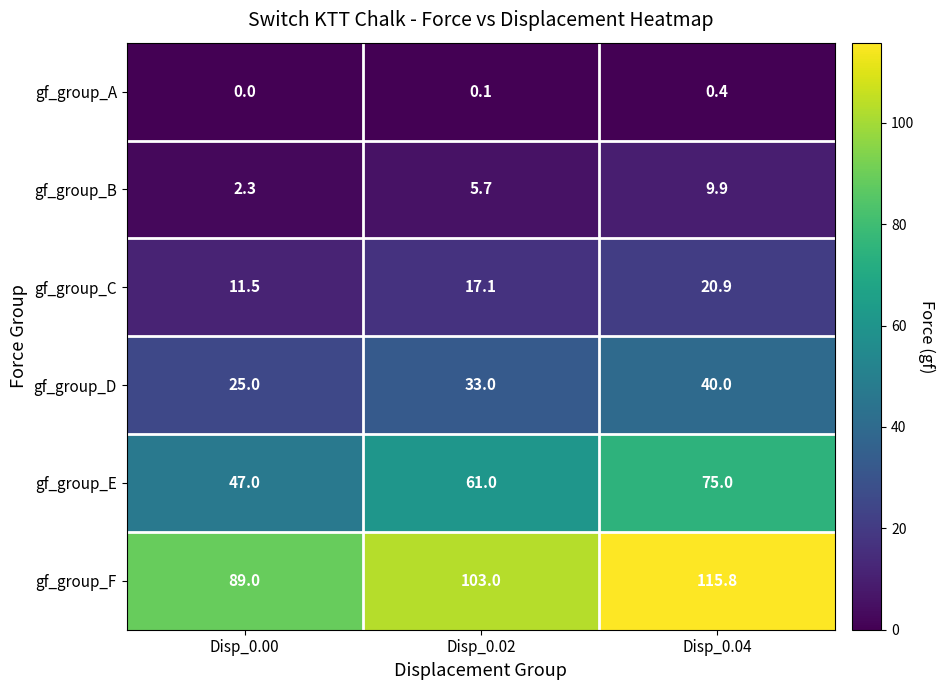

Which series has the largest range (max minus min)?

gf_group_E